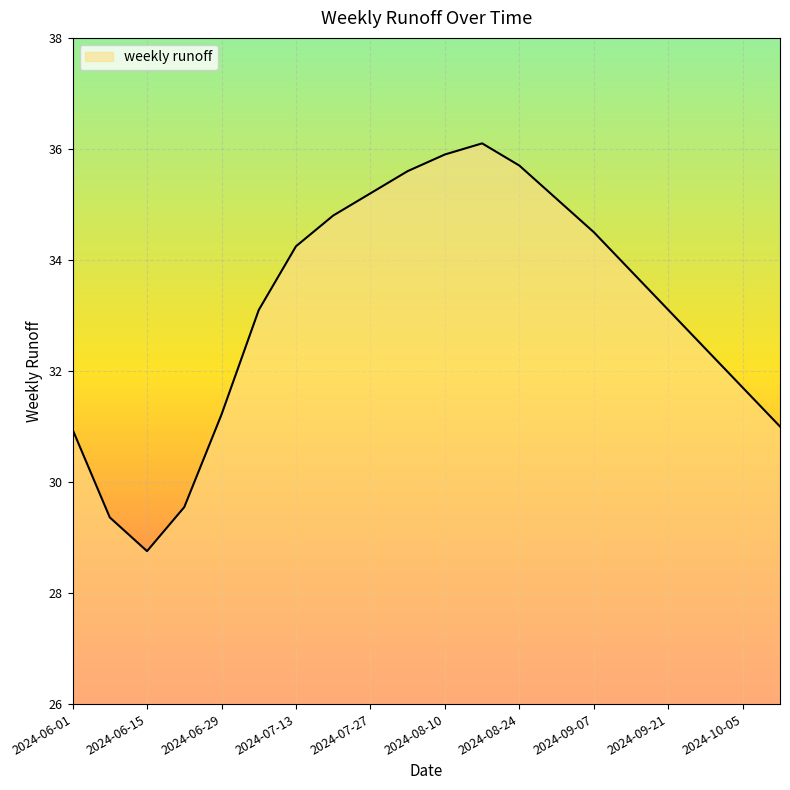

What is the difference between the maximum and minimum values?

7.3